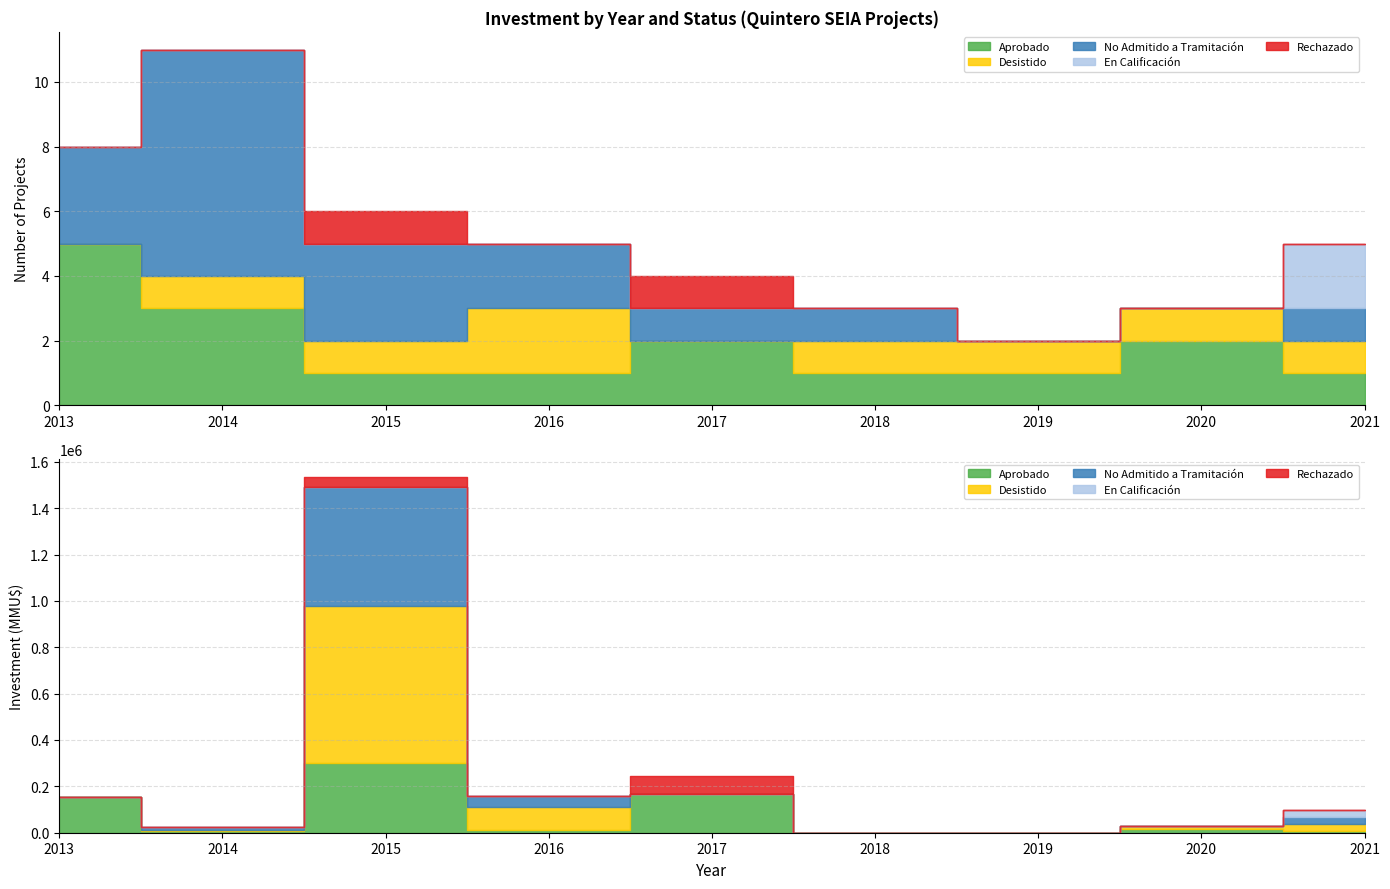

How many data points does each series have?

9